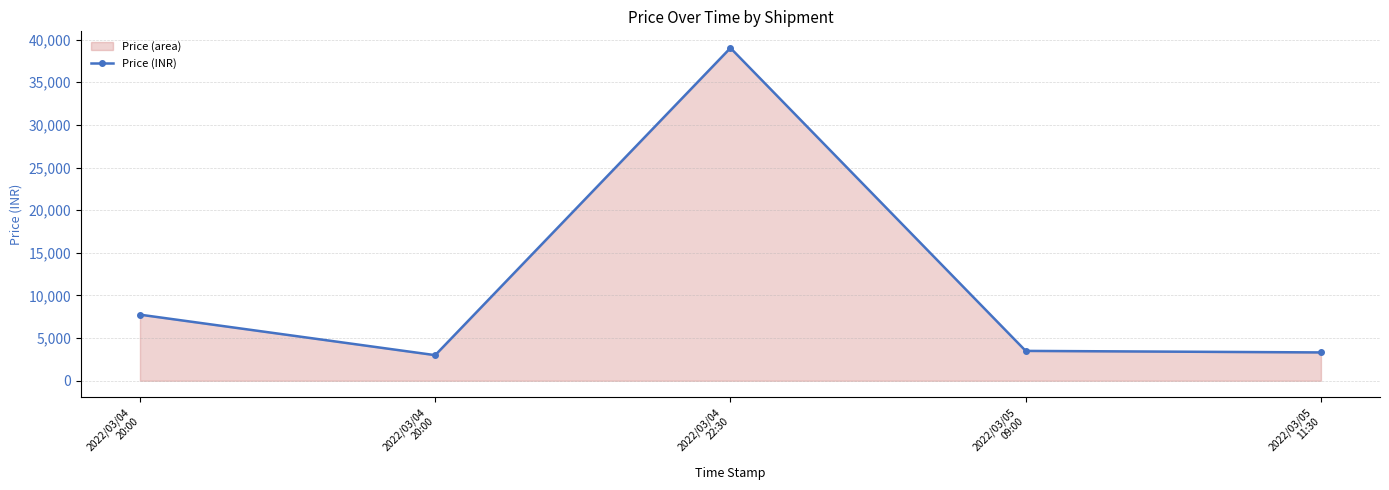

Which category has the lowest value across all series?

2022/03/04
20:00